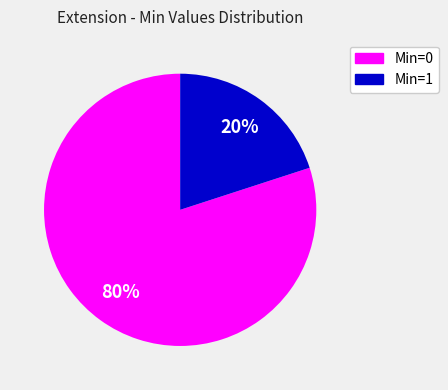

Is there a majority slice in this chart?

Yes